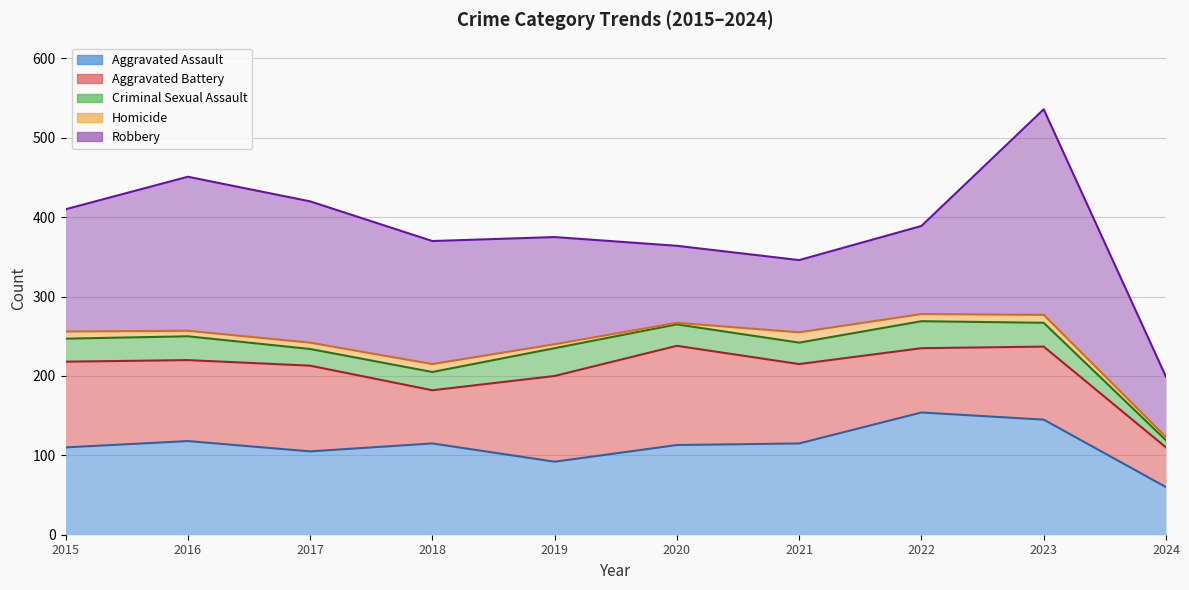

After their last crossing, which series has the higher values: Aggravated Assault or Robbery?

Robbery